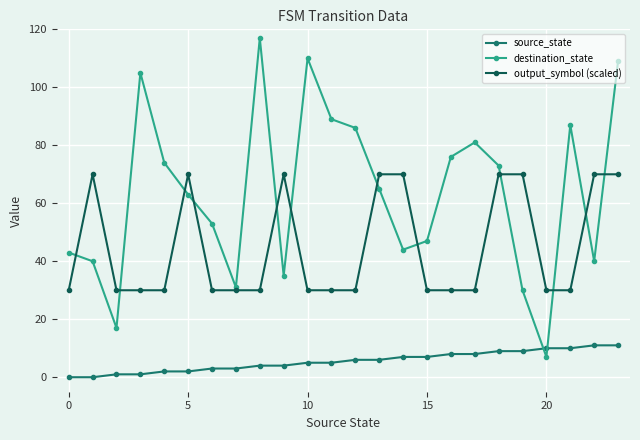

Rank the series by their average value, from highest to lowest.

destination_state, output_symbol (scaled), source_state